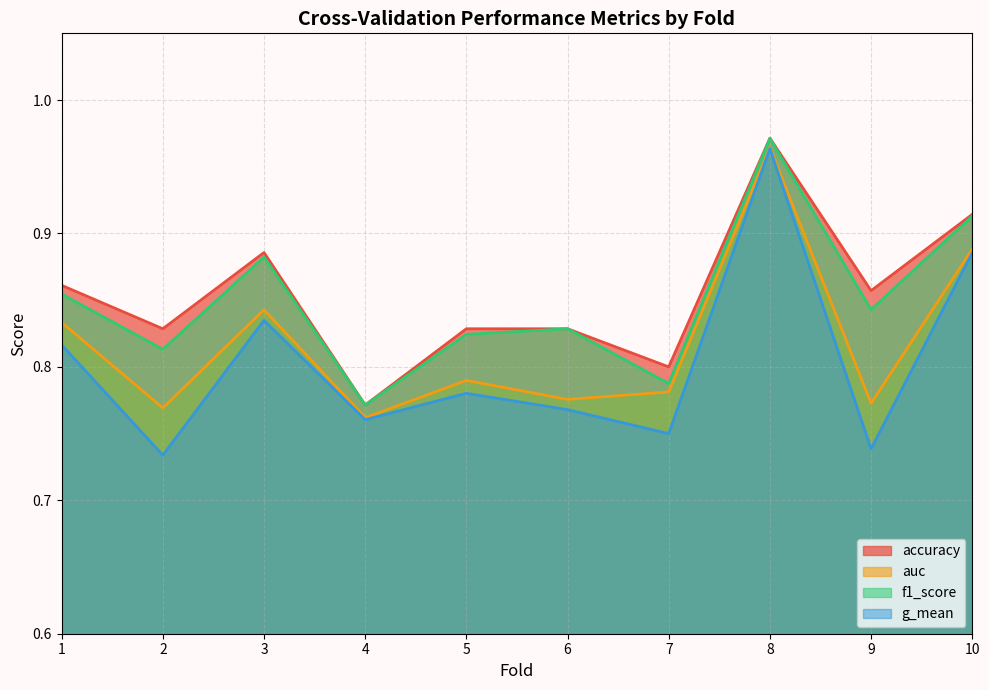

True or false: g_mean and auc intersect in this chart.

False